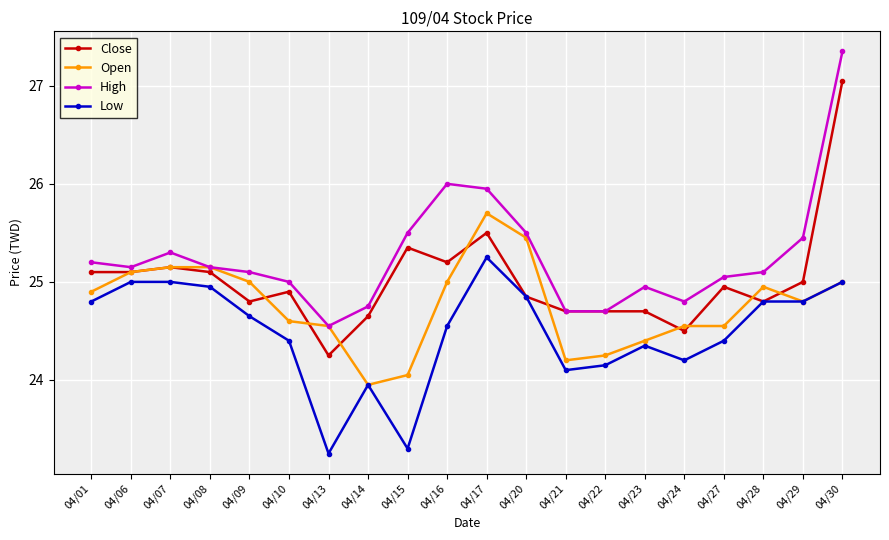

At which category is the sum across all series the highest?

04/30